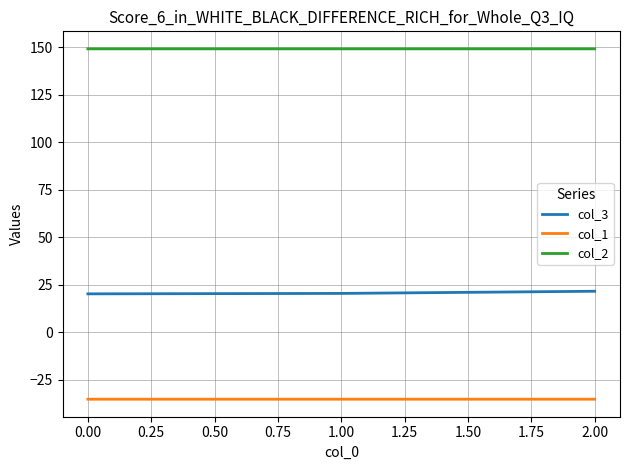

What is the difference between the highest and lowest values at 1.00?

184.5